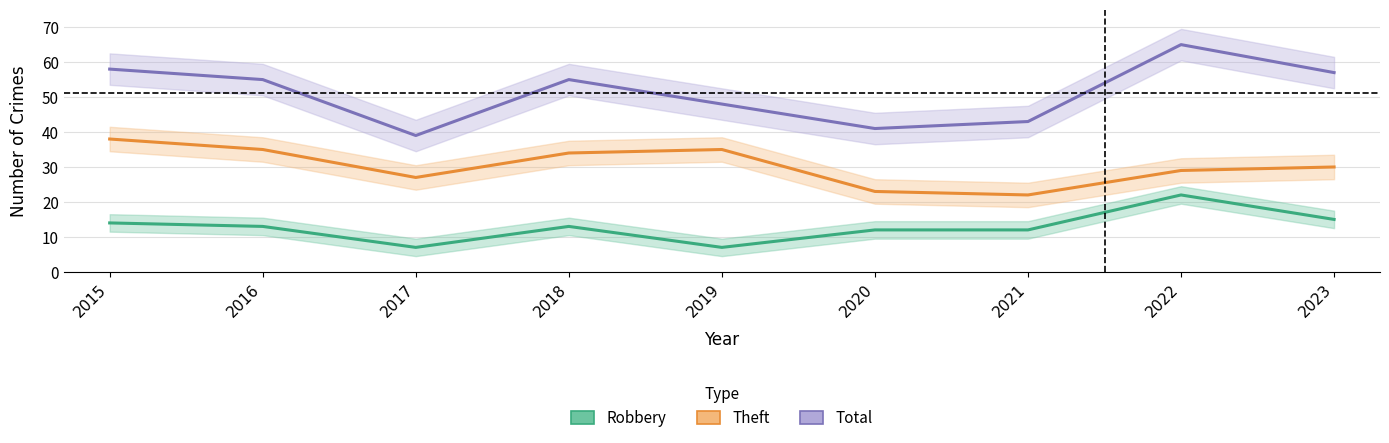

What is the sum of the Theft values at 2019 and 2017?

62